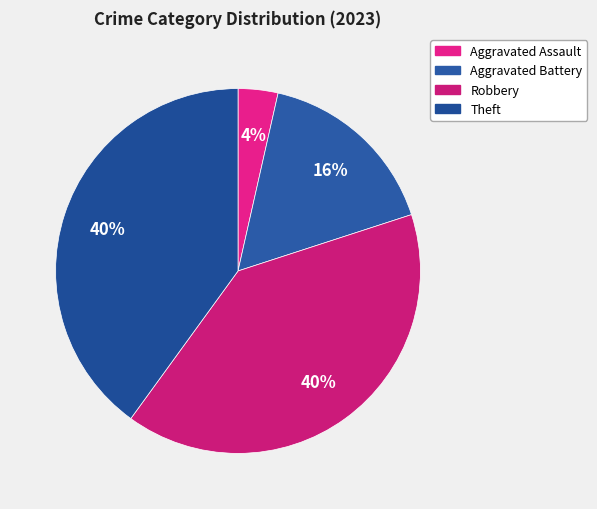

Count the number of slices in the pie.

4